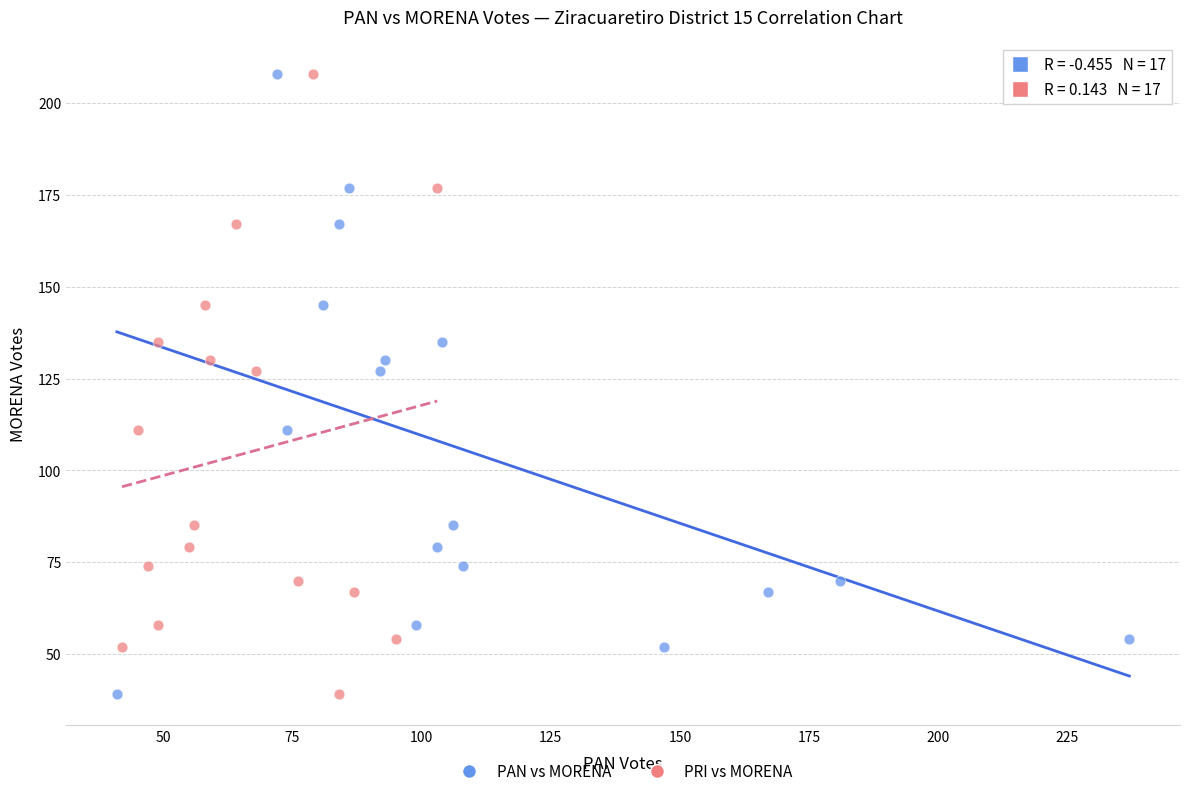

What are all the series names shown in the legend?

PAN vs MORENA, PRI vs MORENA